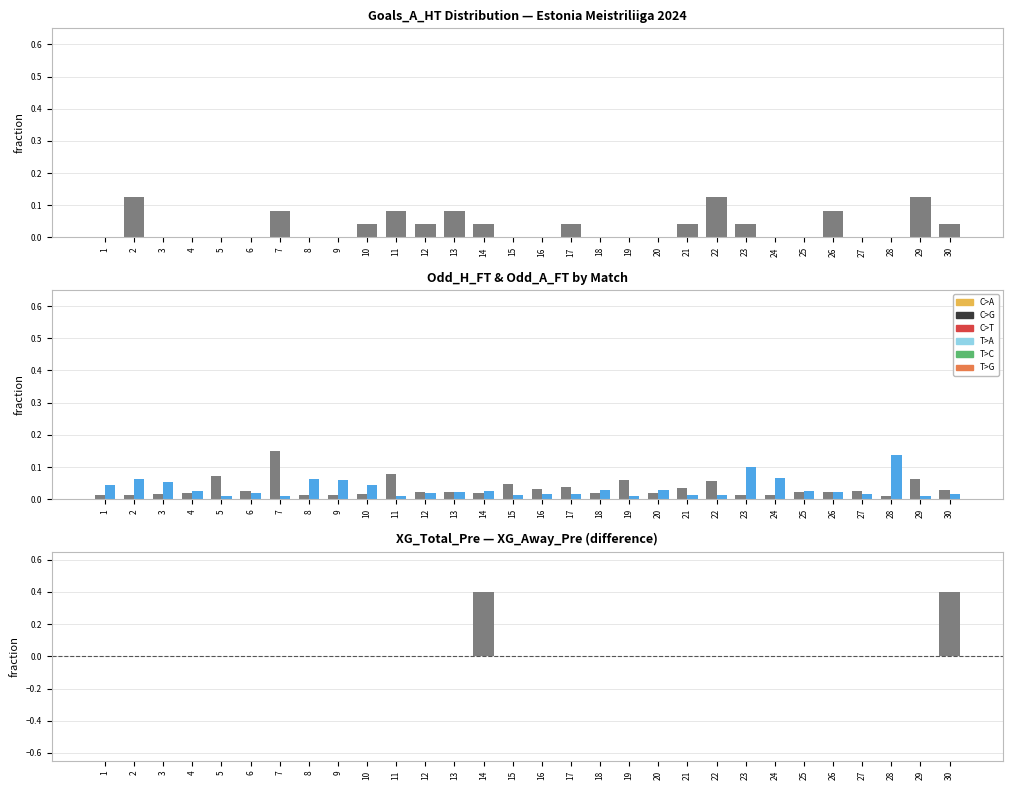

What is the approximate value of Odd_H_FT at 29?

0.1